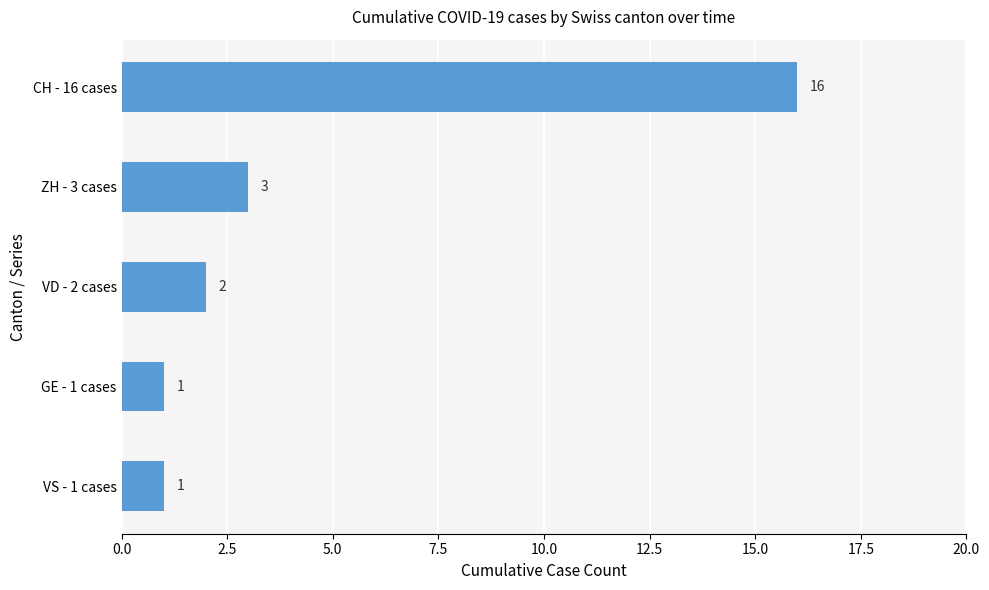

Are the bars grouped side by side (vs. stacked)?

No